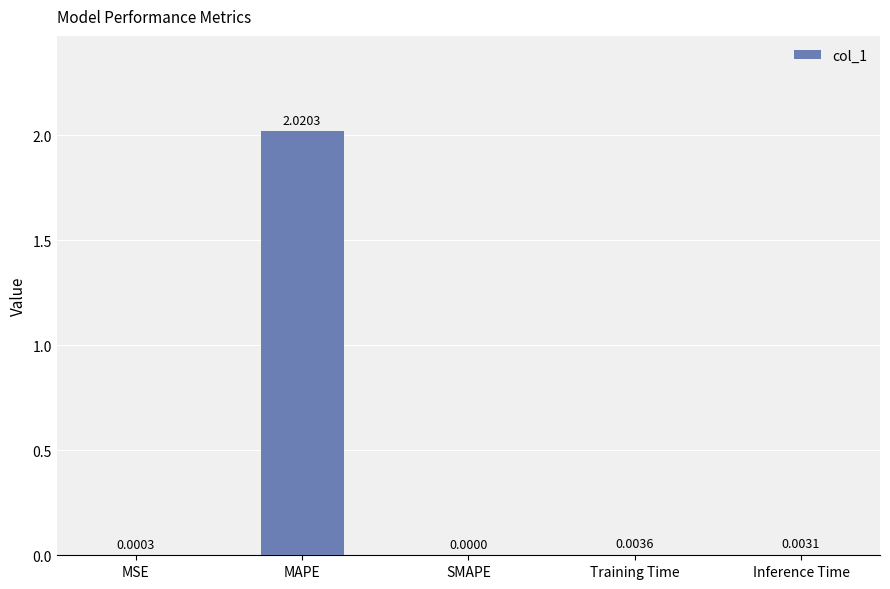

Which has a higher value, MAPE or Training Time?

MAPE